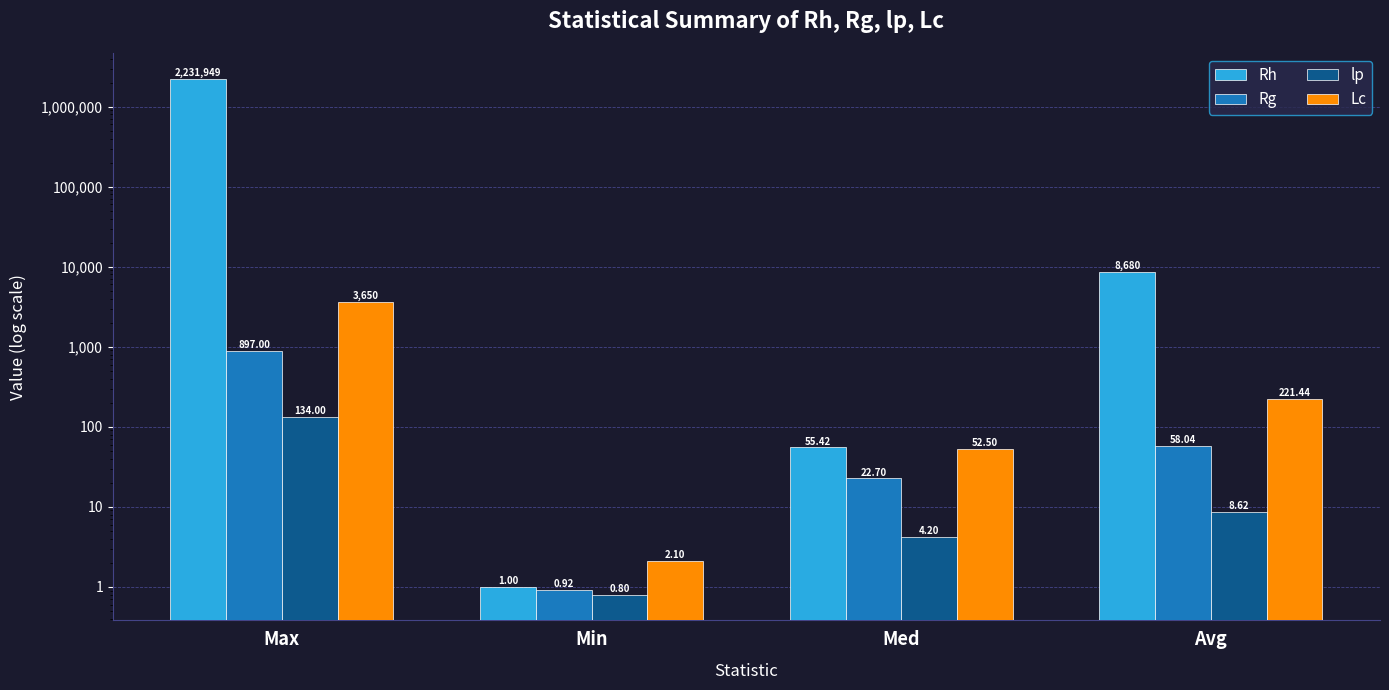

What is the approximate value of lp at Med?

4.2